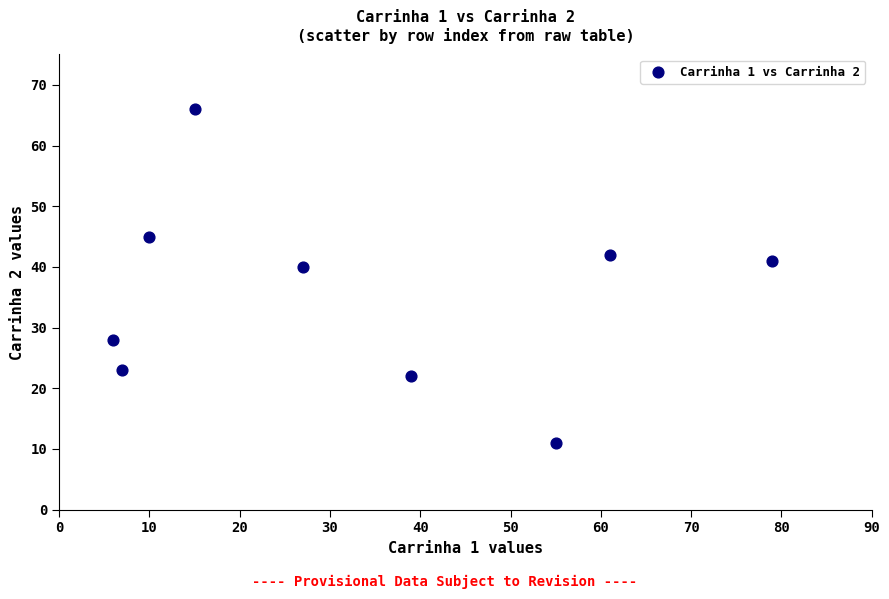

What is the average Y value?

35